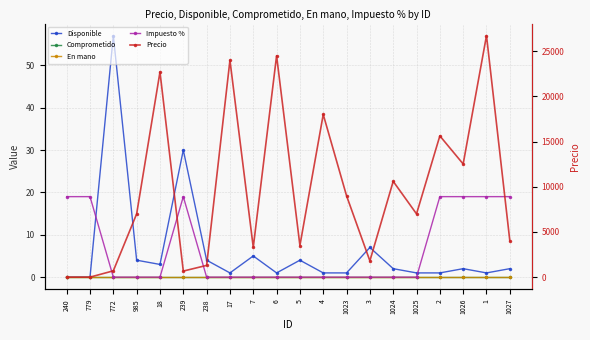

Reading left to right, list all the values displayed in this chart.

Disponible: 0	0	57	4	3	30	4	1	5	1	4	1	1	7	2	1	1	2	1	2
Comprometido: 0	0	0	0	0	0	0	0	0	0	0	0	0	0	0	0	0	0	0	0
En mano: 0	0	0	0	0	0	0	0	0	0	0	0	0	0	0	0	0	0	0	0
Impuesto %: 19	19	0	0	0	19	0	0	0	0	0	0	0	0	0	0	19	19	19	19
Precio: 0	0	700	7000	22700	672	1300	24000	3300	24500	3500	18000	9000	1800	10600	7000	15630	12521	26723	4034